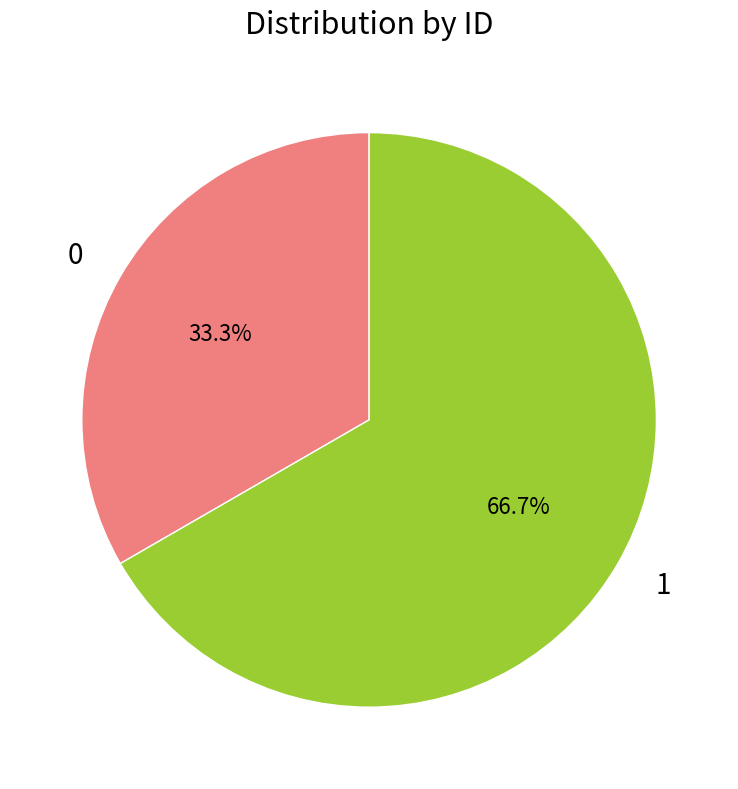

Which has a higher value, 0 or 1?

1